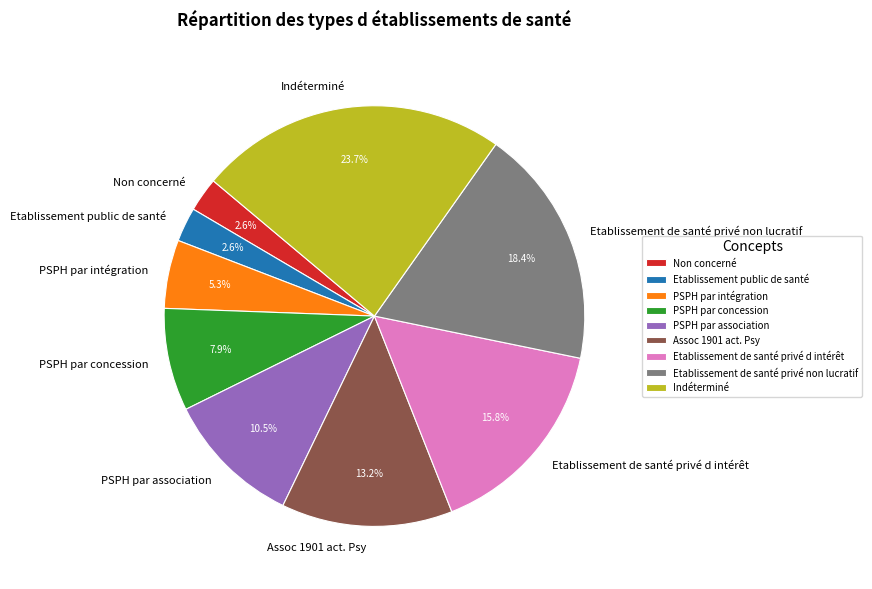

To the nearest percent, what is the average slice percentage?

11%